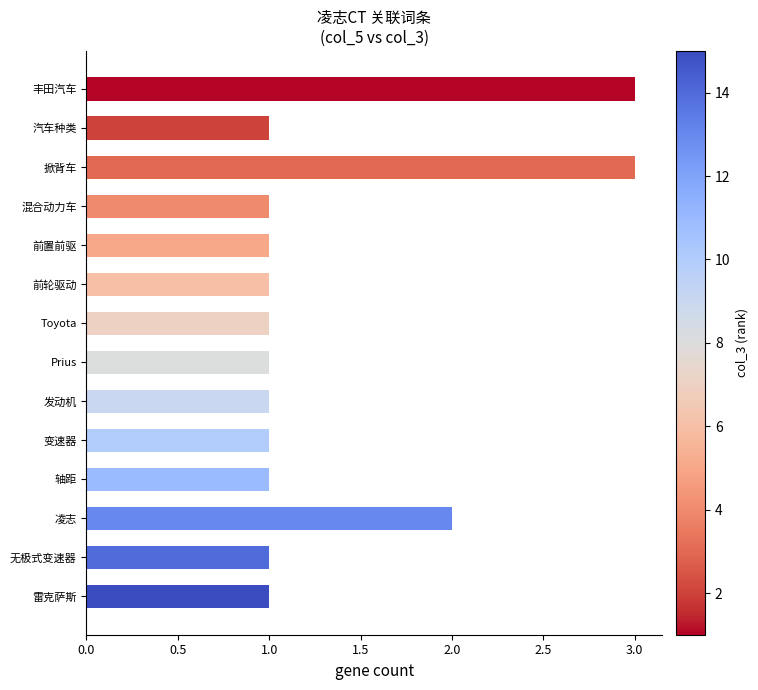

Reading top to bottom, extract all data points from this chart.

3	1	3	1	1	1	1	1	1	1	1	2	1	1